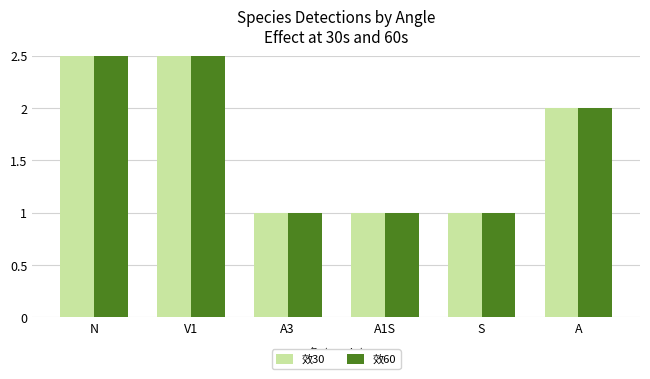

How many values in the 效60 series exceed 2?

2